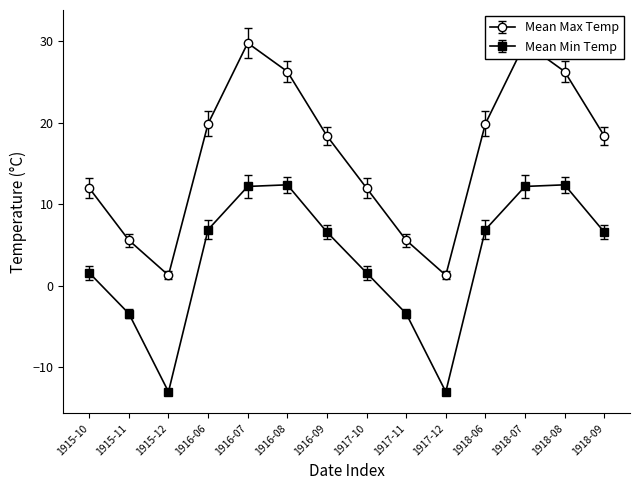

Reading left to right, extract all data points from this chart.

Mean Max Temp: 12.0	5.6	1.3	19.9	29.8	26.3	18.4	12.0	5.6	1.3	19.9	29.8	26.3	18.4
Mean Min Temp: 1.6	-3.4	-13.0	6.9	12.2	12.4	6.6	1.6	-3.4	-13.0	6.9	12.2	12.4	6.6